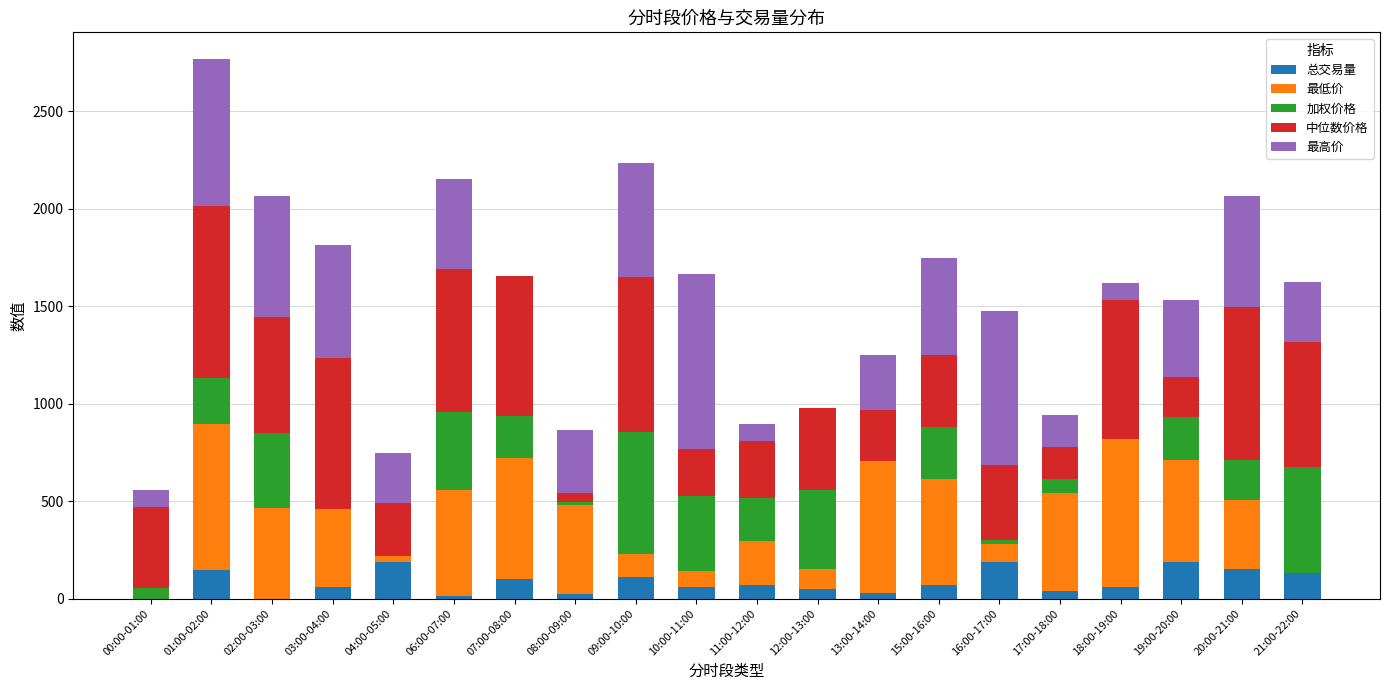

What is the maximum value for 总交易量?

189.1